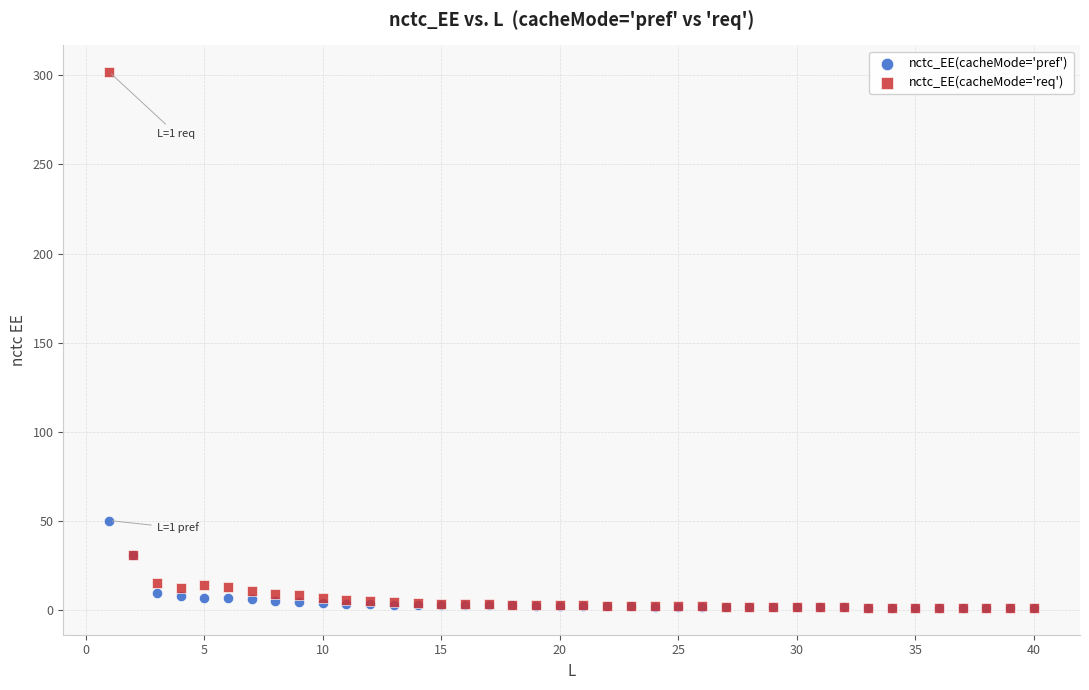

In the nctc_EE(cacheMode='req') series, what Y value is closest to 151?

30.8